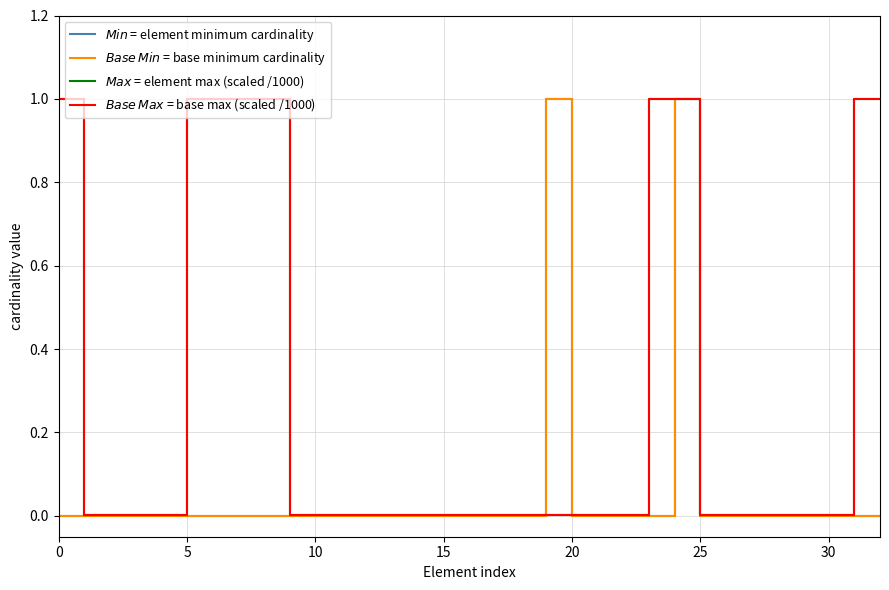

Does the chart have visible grid lines?

Yes